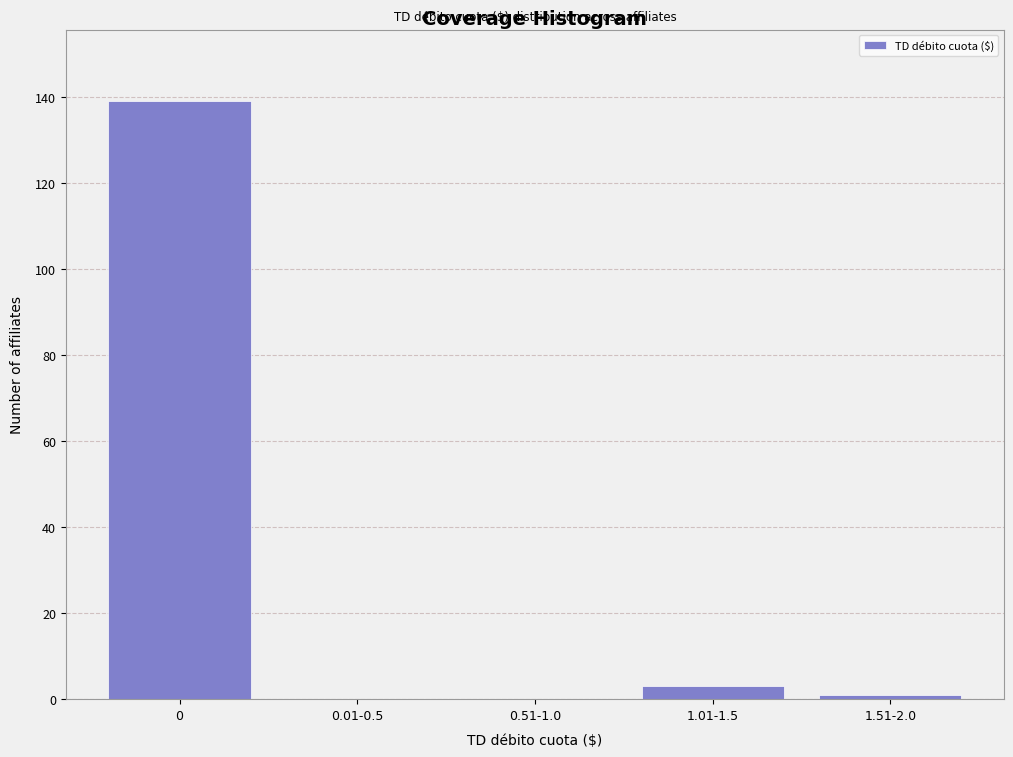

Reading left to right, list all the values displayed in this chart.

0=139	0.01-0.5=0	0.51-1.0=0	1.01-1.5=3	1.51-2.0=1